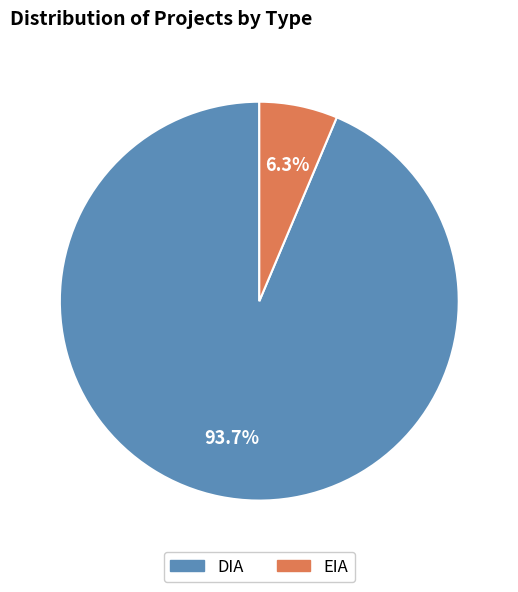

Is DIA the majority of the pie?

Yes